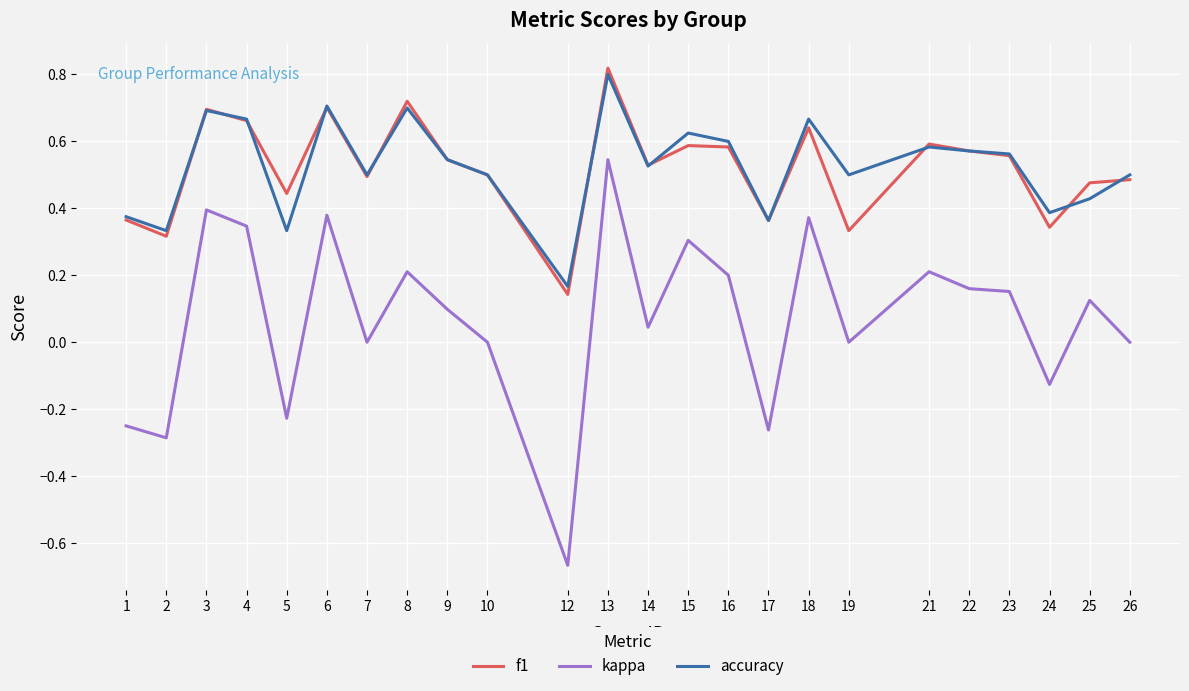

True or false: accuracy has a value of 0.8 at 13.

True